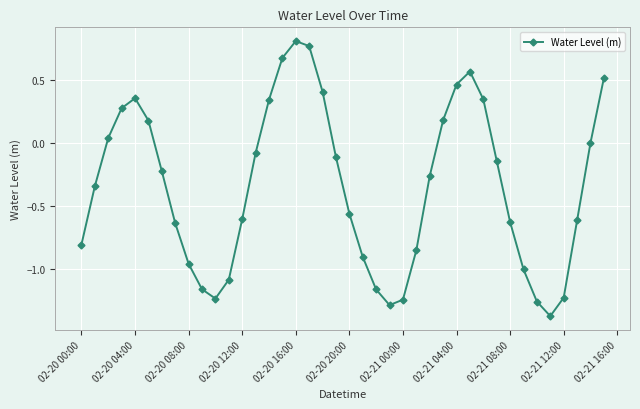

How many points are lower than both their immediate neighbors (excluding endpoints)?

3